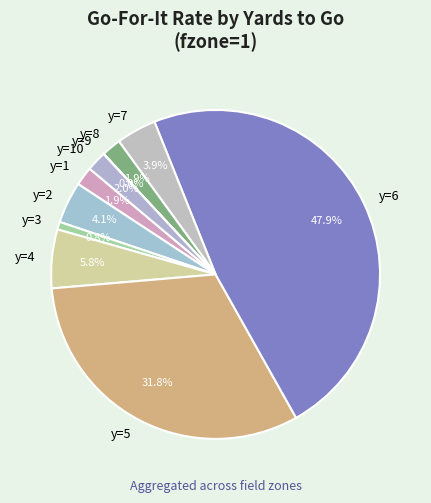

Between y=6 and y=3, which is larger?

y=6